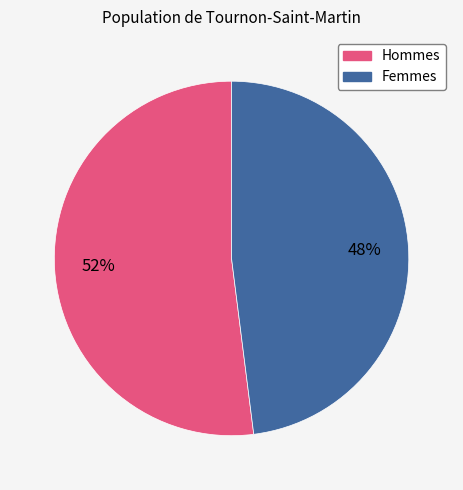

To the nearest percent, what is the difference between the largest and smallest slice percentages?

4%